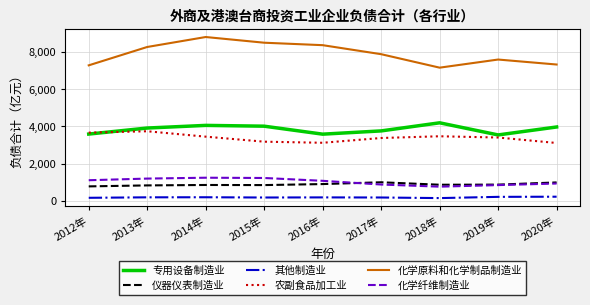

Which series has the largest total across all categories?

化学原料和化学制品制造业